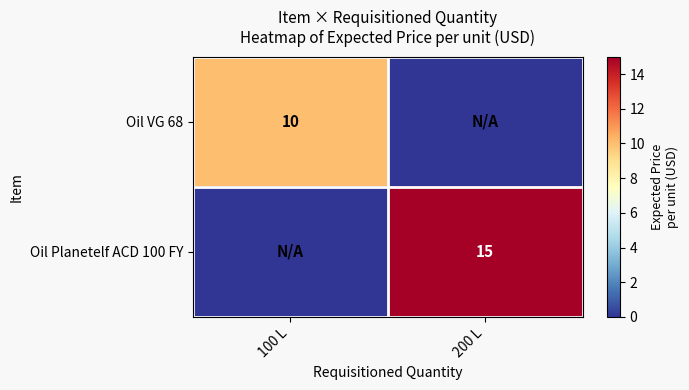

What is the spread (max minus min) of values at 100 L?

10